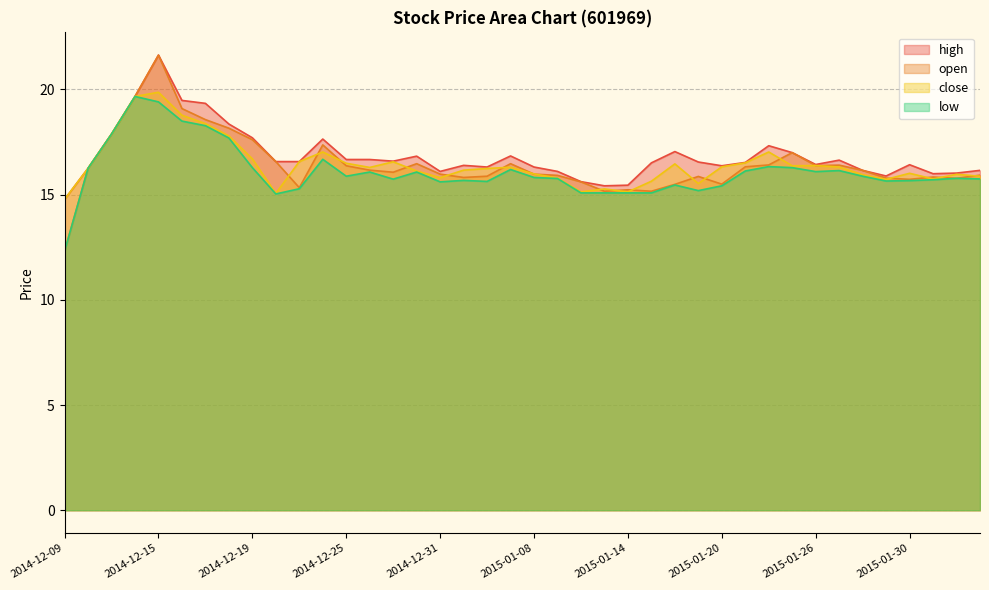

Reading left to right, transcribe all the data shown in this chart.

open: 12.3	16.2	17.9	19.7	21.6	19.1	18.6	18.2	17.6	16.6	15.3	17.4	16.4	16.2	16.1	16.5	16.0	15.8	15.9	16.5	16.0	15.9	15.6	15.2	15.2	15.2	15.5	15.9	15.5	16.3	16.4	17.0	16.4	16.4	16.1	15.8	15.7	15.8	15.8	15.9
close: 14.8	16.2	17.9	19.7	19.9	18.8	18.4	17.8	16.7	15.1	16.6	17.0	16.5	16.3	16.6	16.1	15.8	16.2	16.2	16.3	16.0	15.8	15.1	15.3	15.1	15.6	16.5	15.5	16.3	16.5	17.0	16.4	16.4	16.3	15.9	15.7	16.0	15.7	16.0	15.9
high: 14.8	16.2	17.9	19.7	21.6	19.5	19.3	18.4	17.7	16.6	16.6	17.6	16.7	16.7	16.6	16.8	16.1	16.4	16.3	16.8	16.3	16.1	15.6	15.4	15.4	16.5	17.0	16.5	16.4	16.5	17.3	17.0	16.4	16.6	16.1	15.9	16.4	16.0	16.0	16.1
low: 12.3	16.2	17.9	19.7	19.4	18.5	18.3	17.7	16.3	15.0	15.3	16.7	15.9	16.1	15.7	16.1	15.6	15.7	15.6	16.2	15.8	15.8	15.1	15.1	15.1	15.1	15.5	15.2	15.4	16.1	16.3	16.3	16.1	16.1	15.9	15.6	15.7	15.7	15.8	15.7